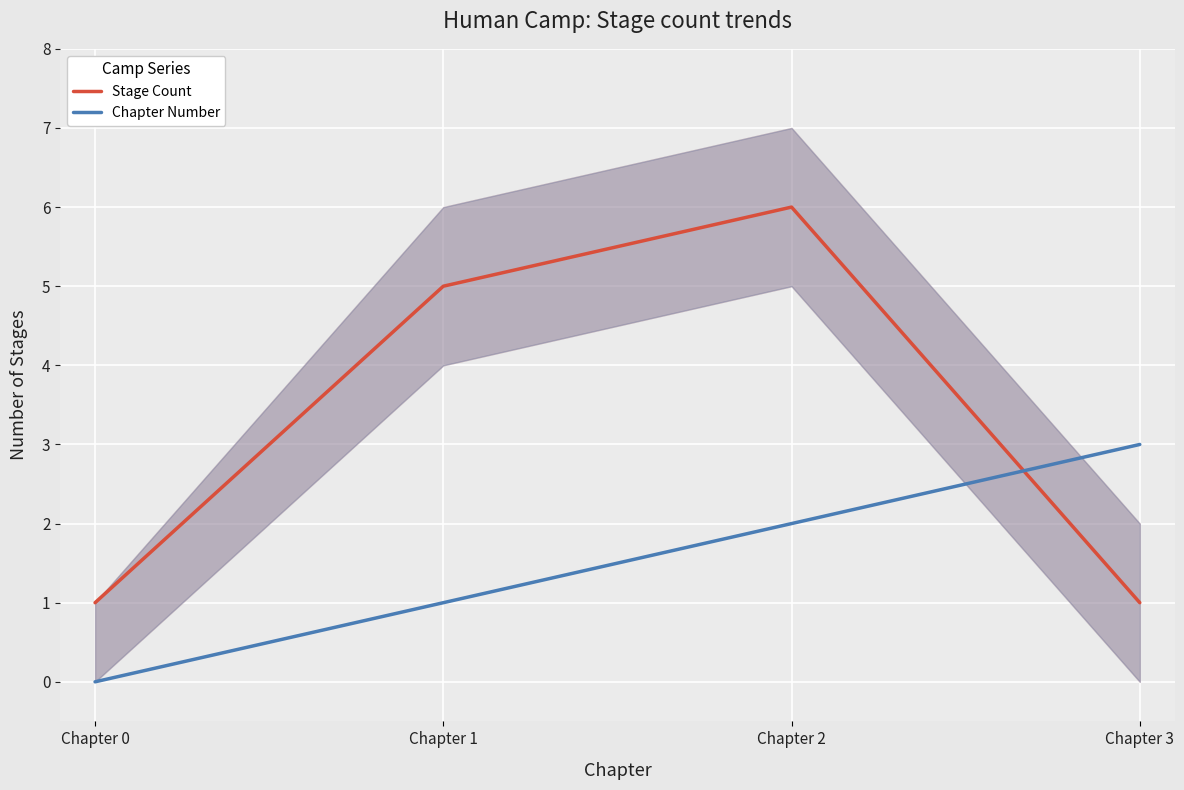

What is the sum of all Chapter Number values?

6